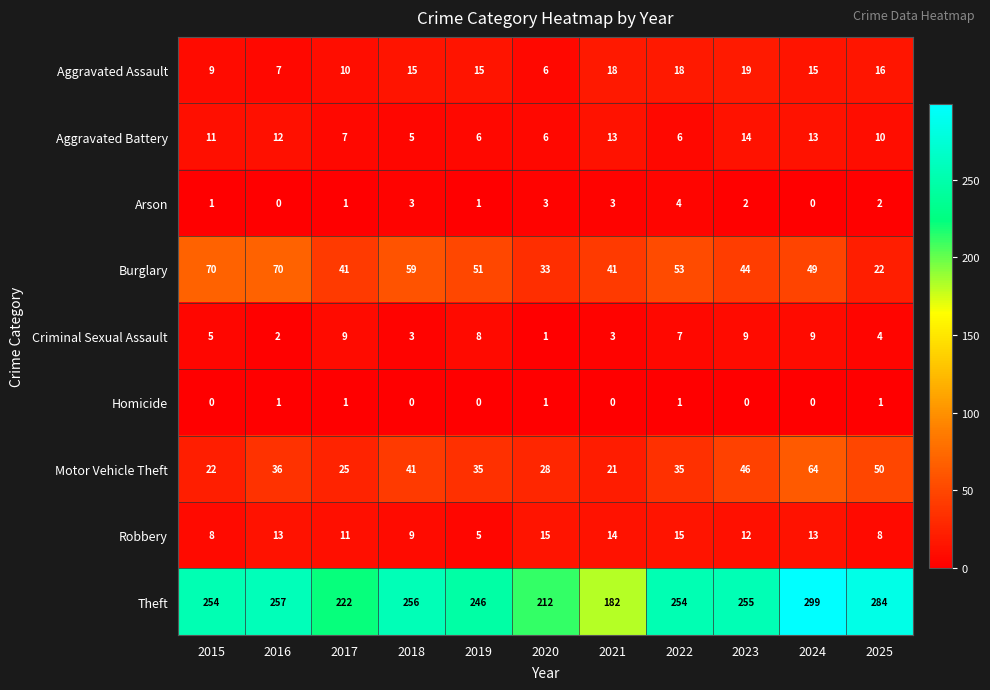

At which category is the sum across all series the highest?

2024